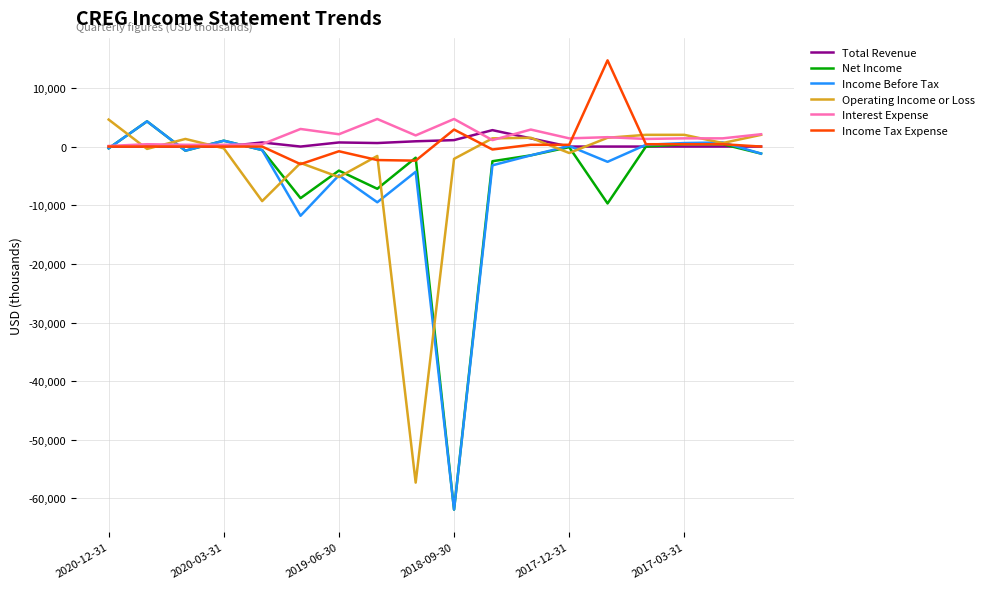

In Operating Income or Loss, how many points are lower than both neighbors (excluding endpoints)?

6